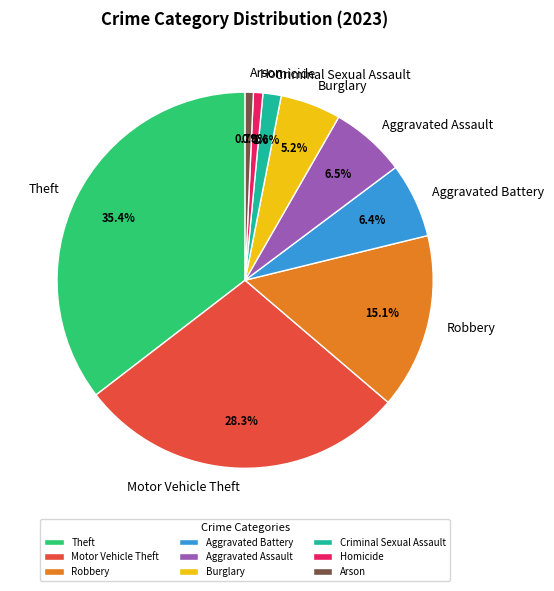

To the nearest percent, what is the difference between the largest and smallest slice percentages?

35%